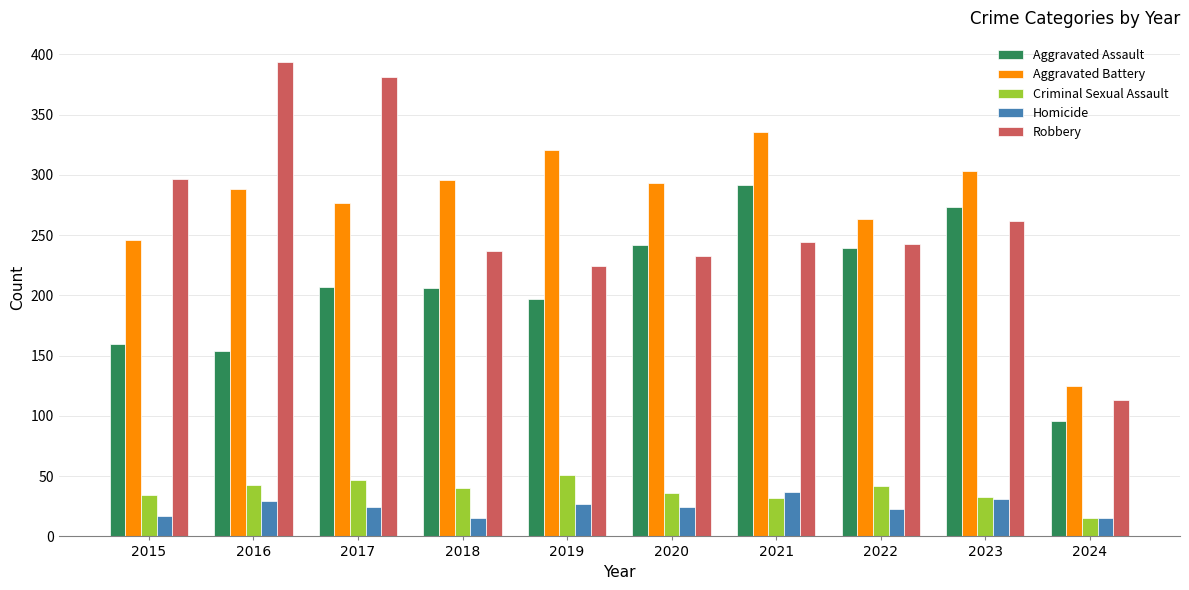

How many groups of bars are there?

10